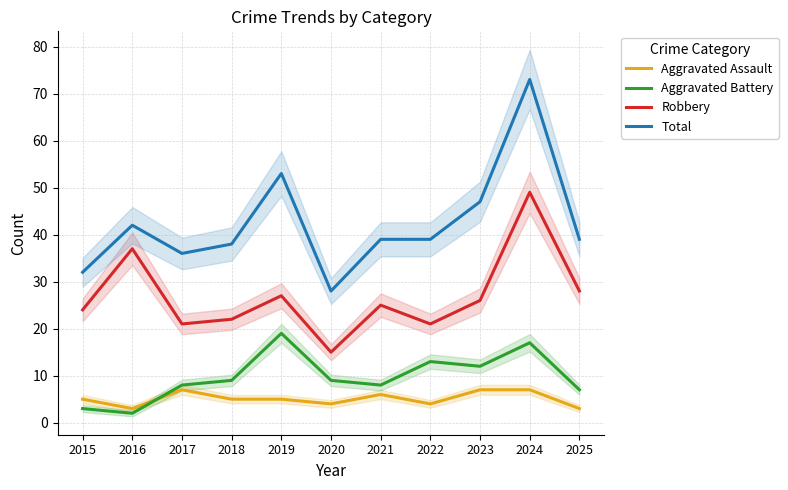

In Aggravated Assault, how many points are lower than both neighbors (excluding endpoints)?

3